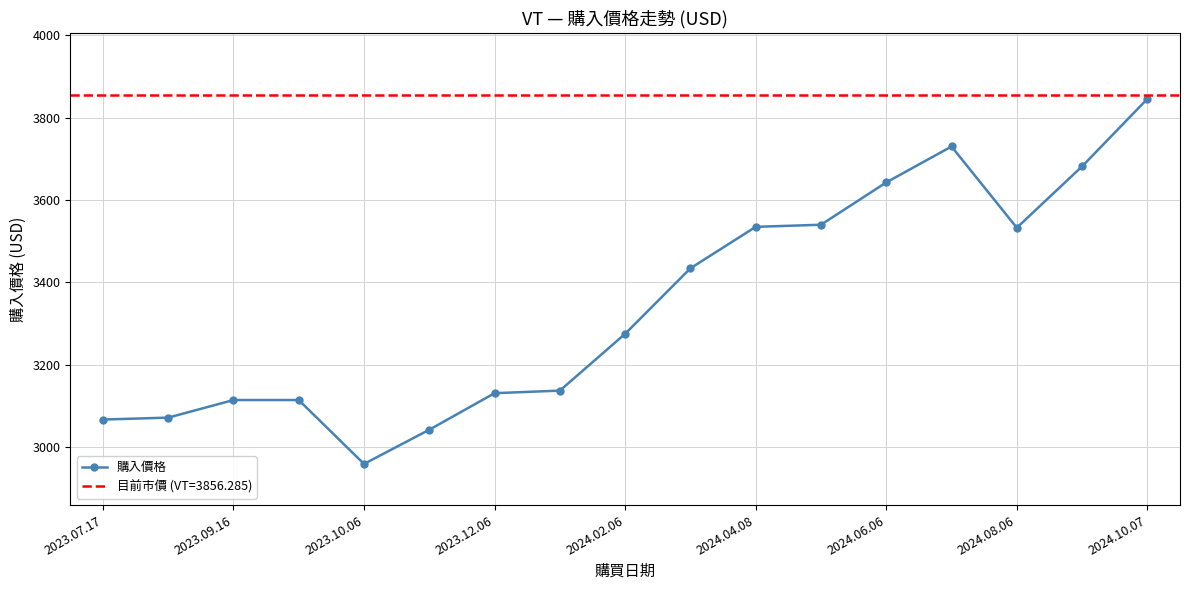

What is the difference between the maximum and minimum values?

886.8